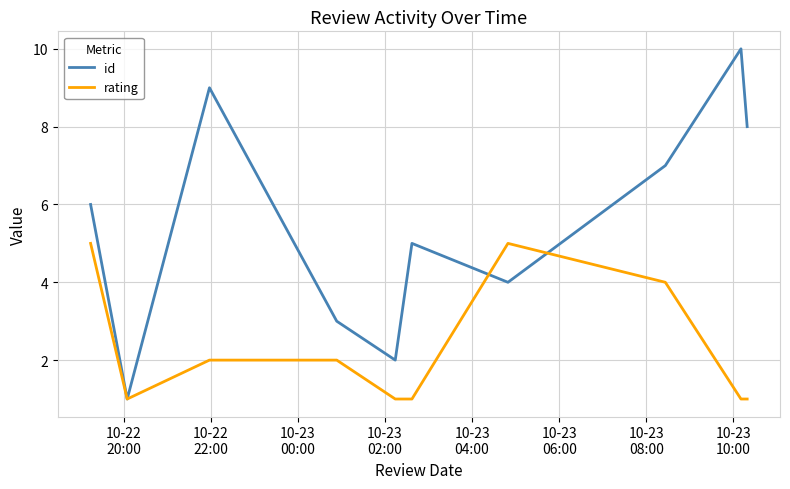

Rank the series by their average value, from lowest to highest.

rating, id